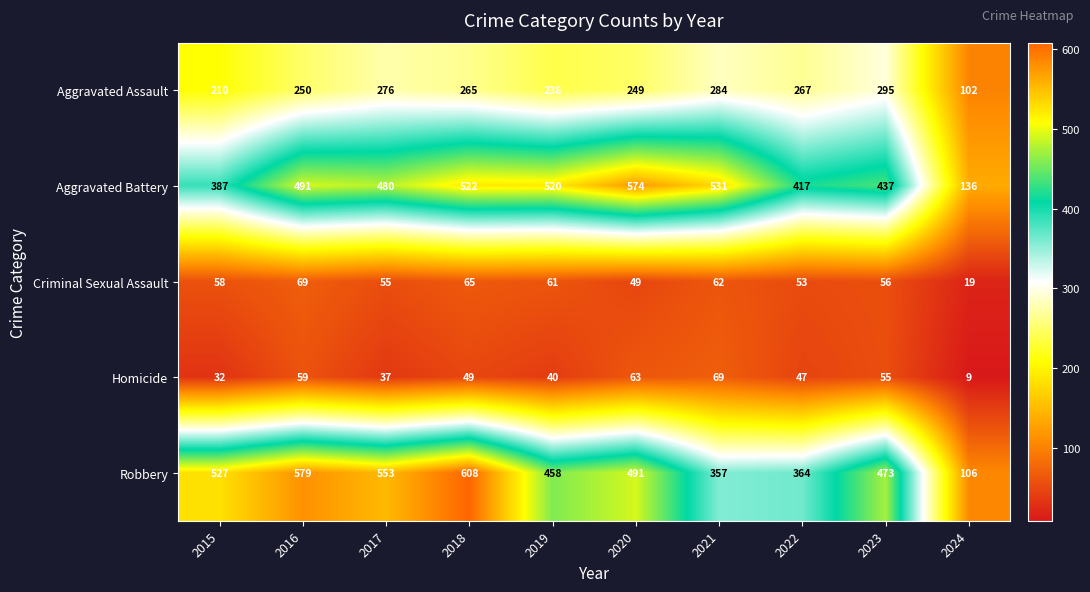

Which series has the widest spread of values?

Robbery